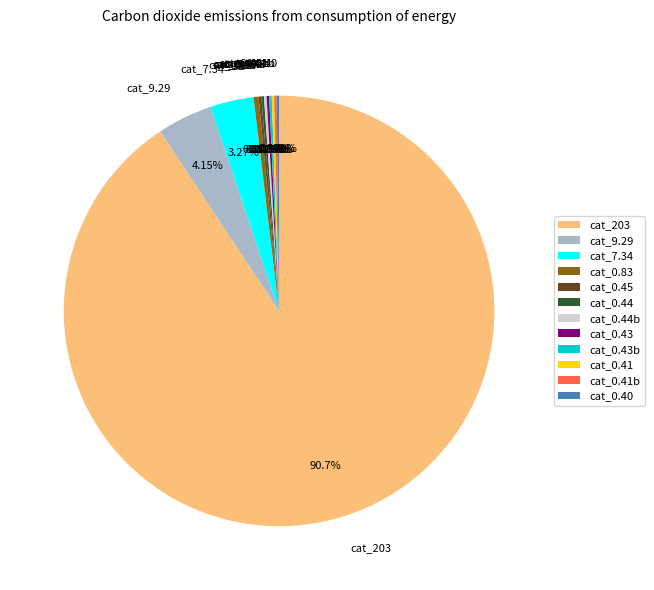

Does cat_9.29 account for over 50% of the chart?

No